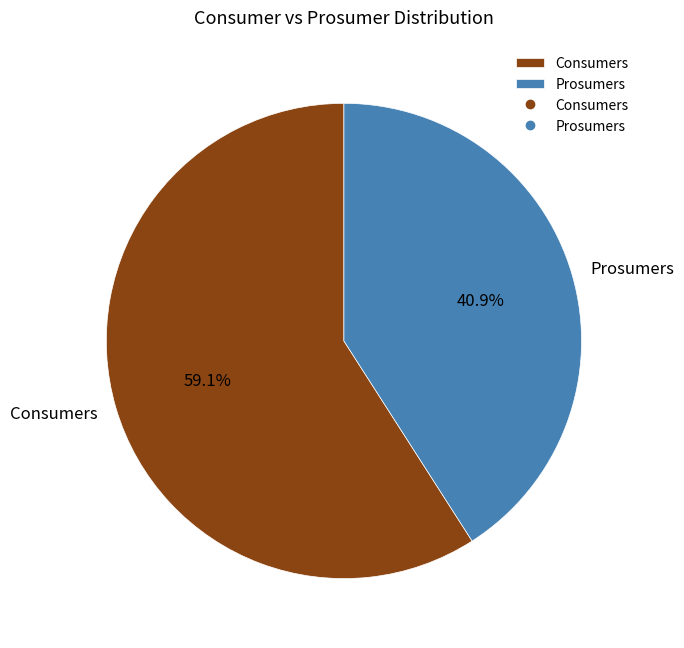

True or false: Prosumers accounts for 54% of the total.

False